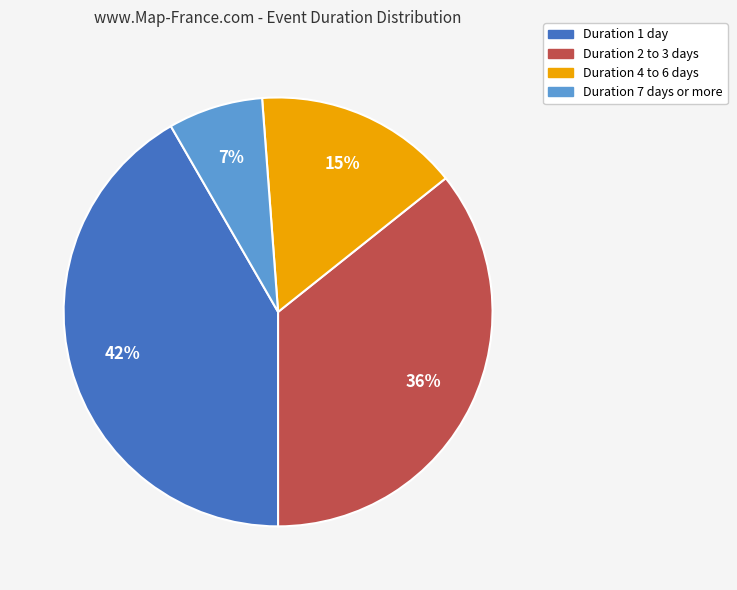

Is there any slice that represents more than half of the pie?

No